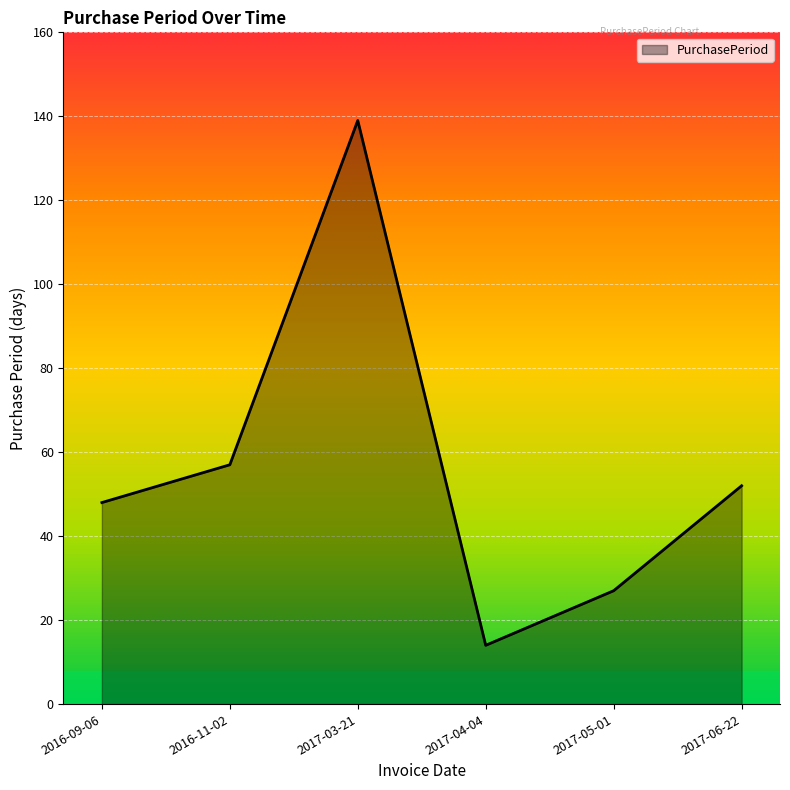

Read the value at 2017-03-21, to the nearest 5.

140